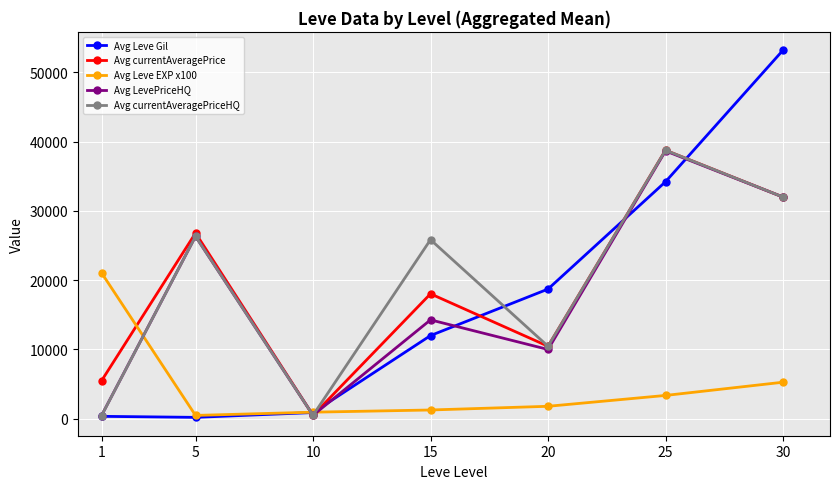

What is the maximum value for Avg LevePriceHQ?

38666.7